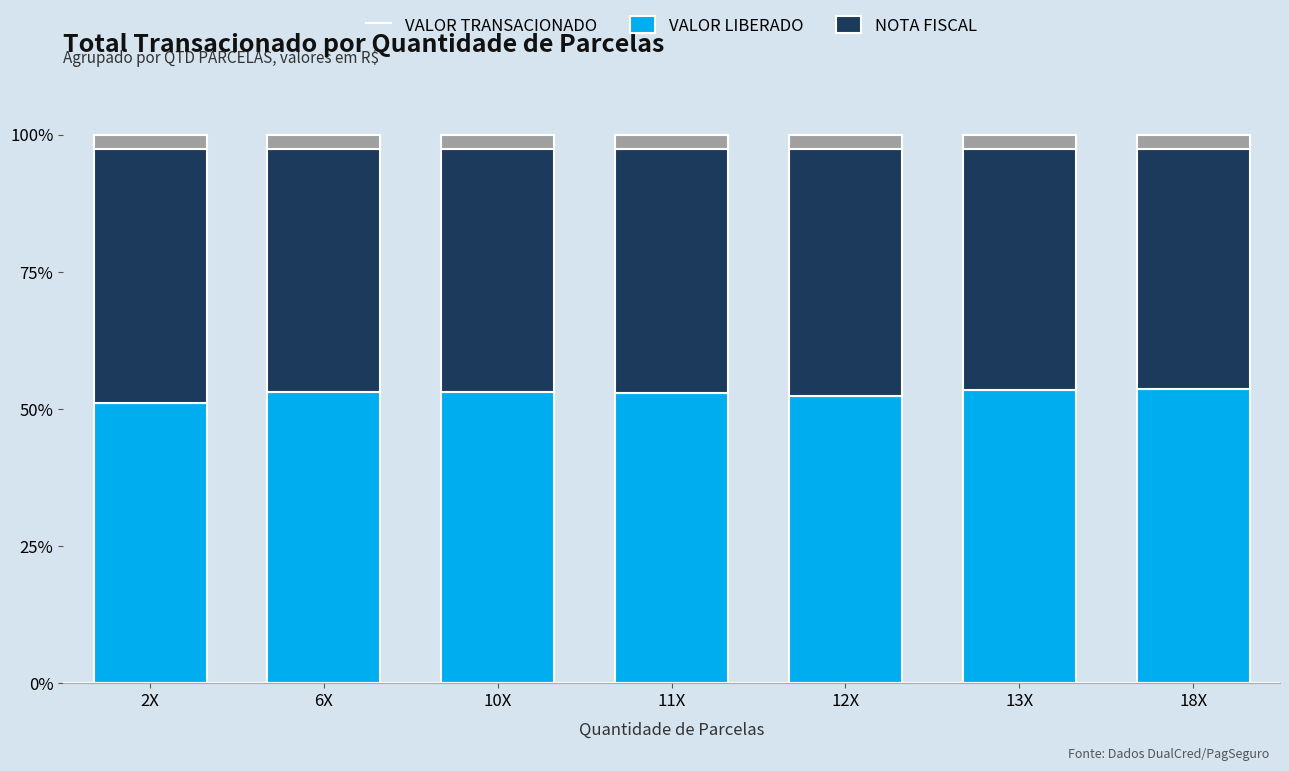

The VALOR TRANSACIONADO series shows 78.1 at 10X. True or false?

False